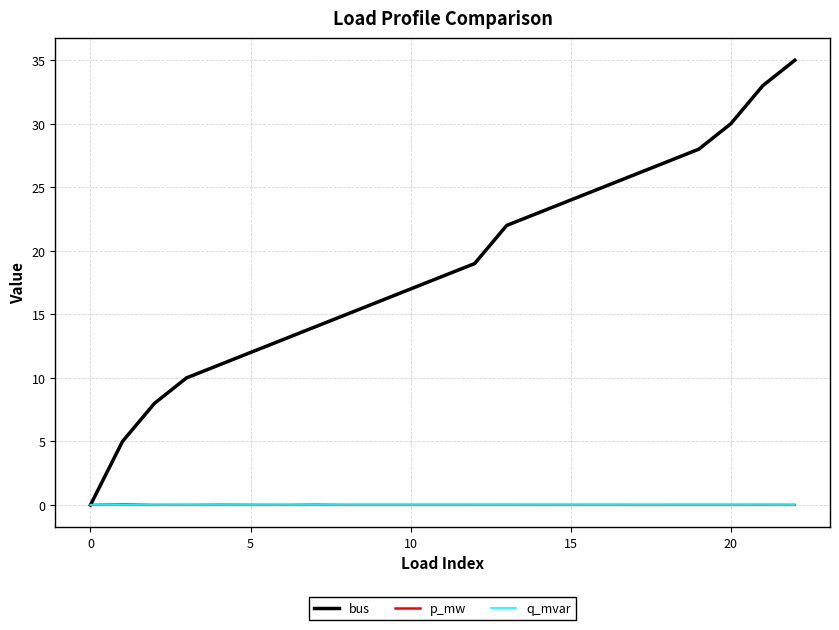

True or false: q_mvar has more than 2 points higher than both neighbors.

True